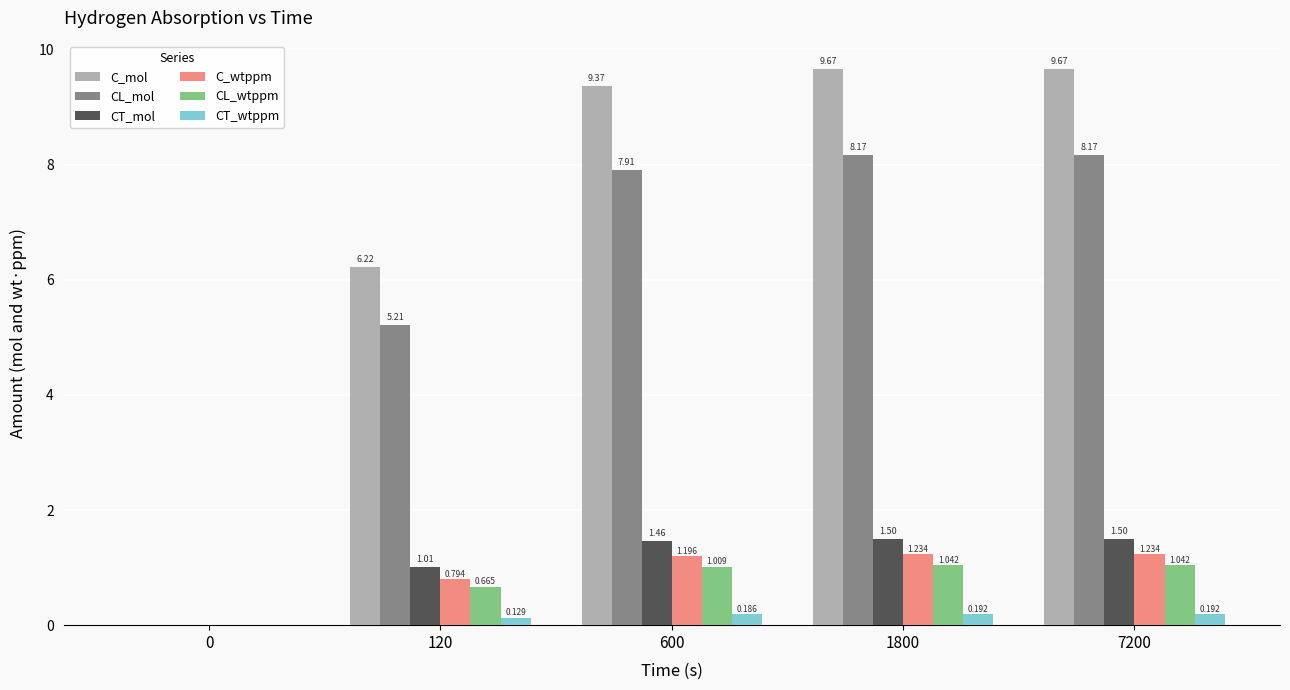

What is the average value of the CT_mol series?

1.1